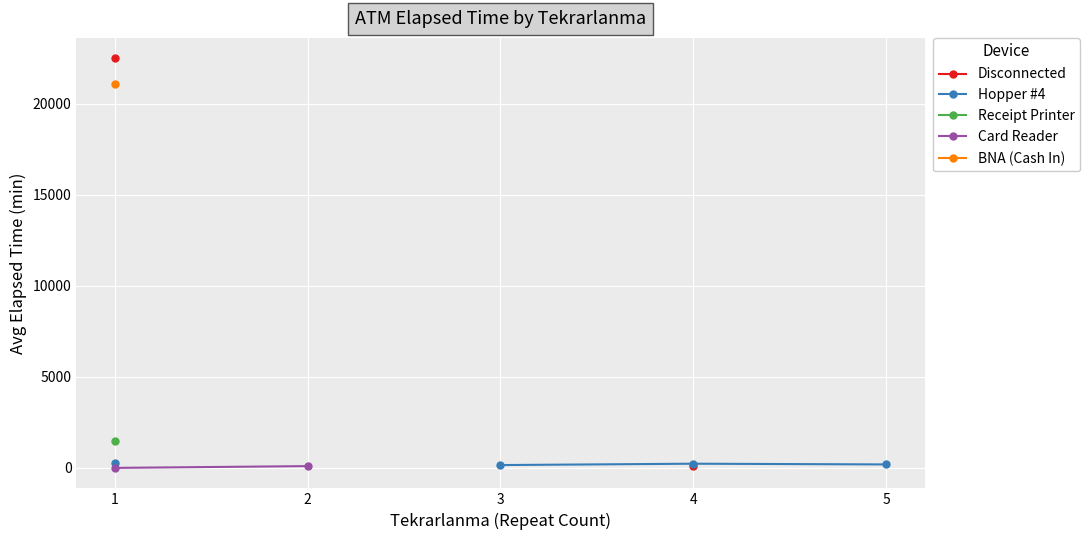

True or false: Disconnected and Card Reader intersect in this chart.

False